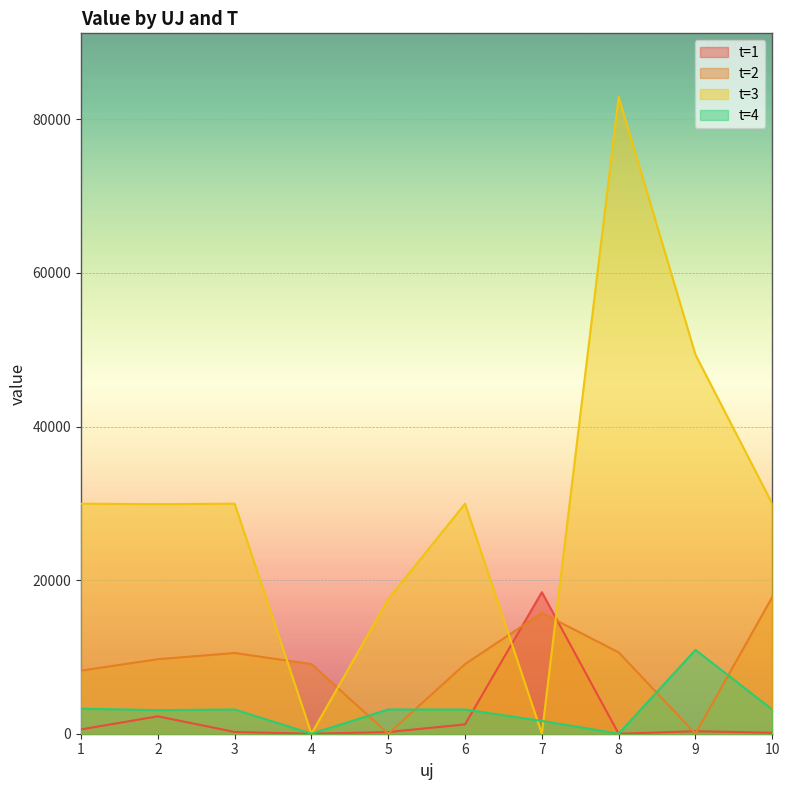

List the series in order of their peak value, highest first.

t=3, t=1, t=2, t=4